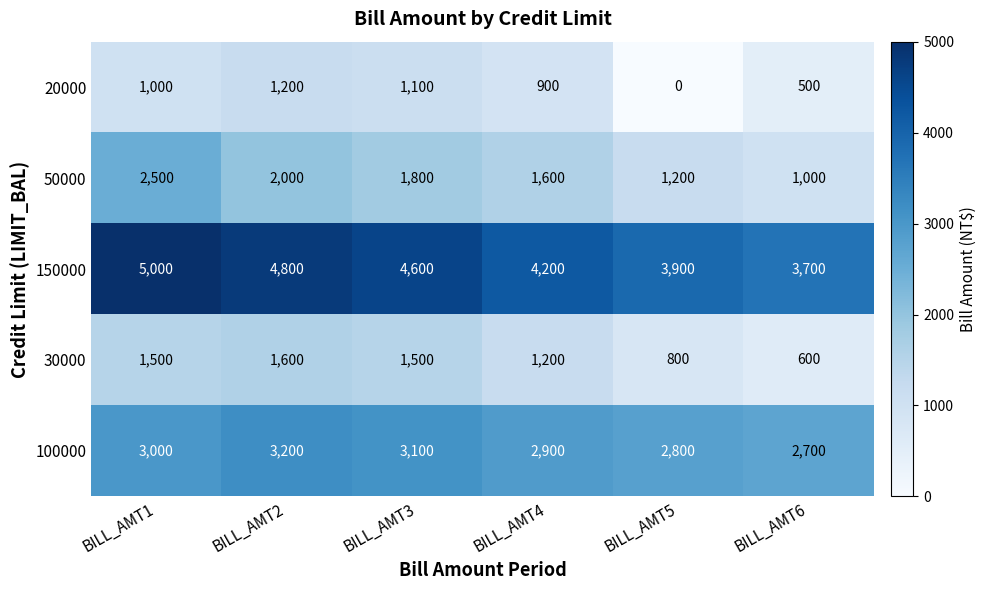

What is the greatest value displayed?

5000